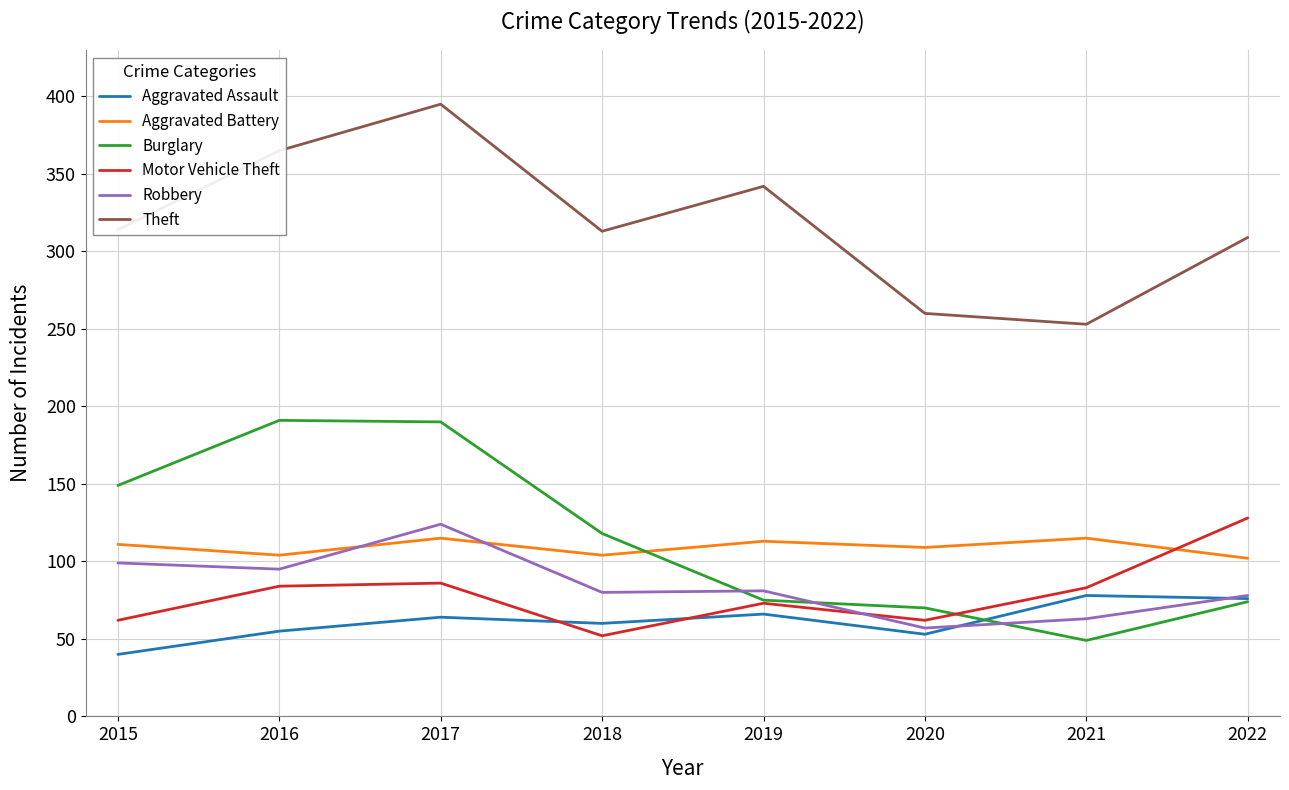

What is the difference between the highest and lowest values at 2021?

204